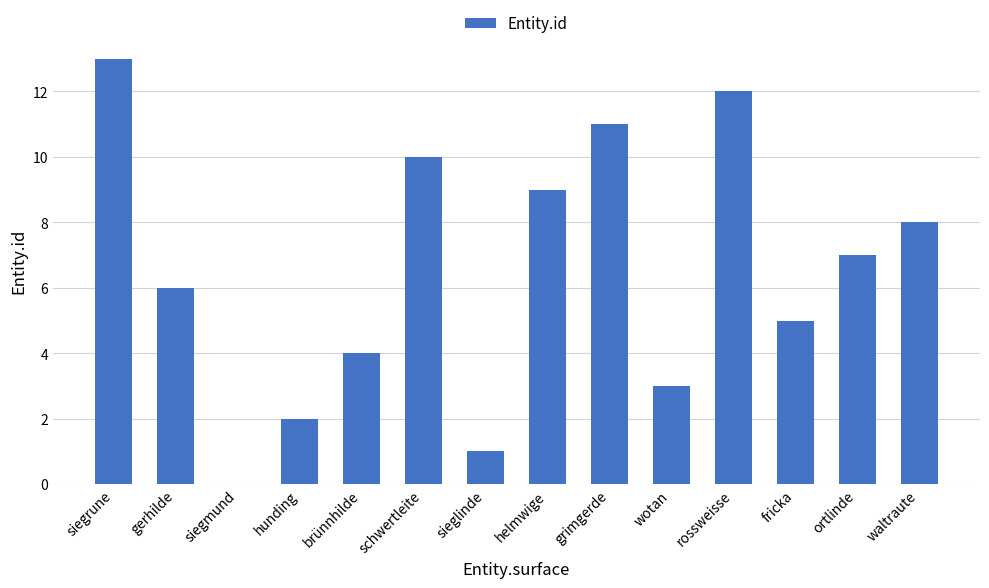

Does the chart contain stacked bars?

No